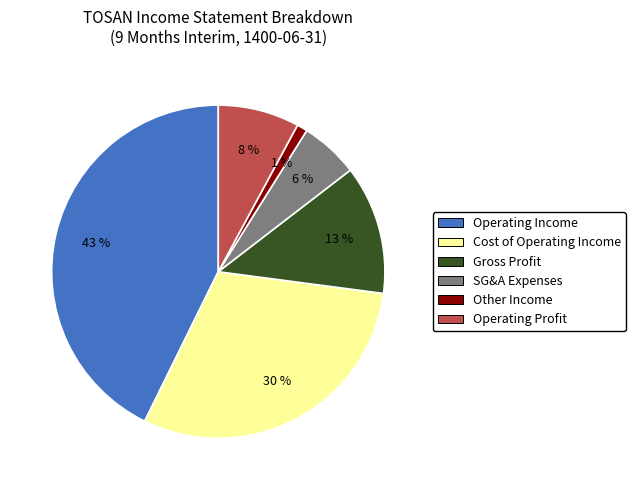

Is it true that SG&A Expenses is 6% of the pie?

True